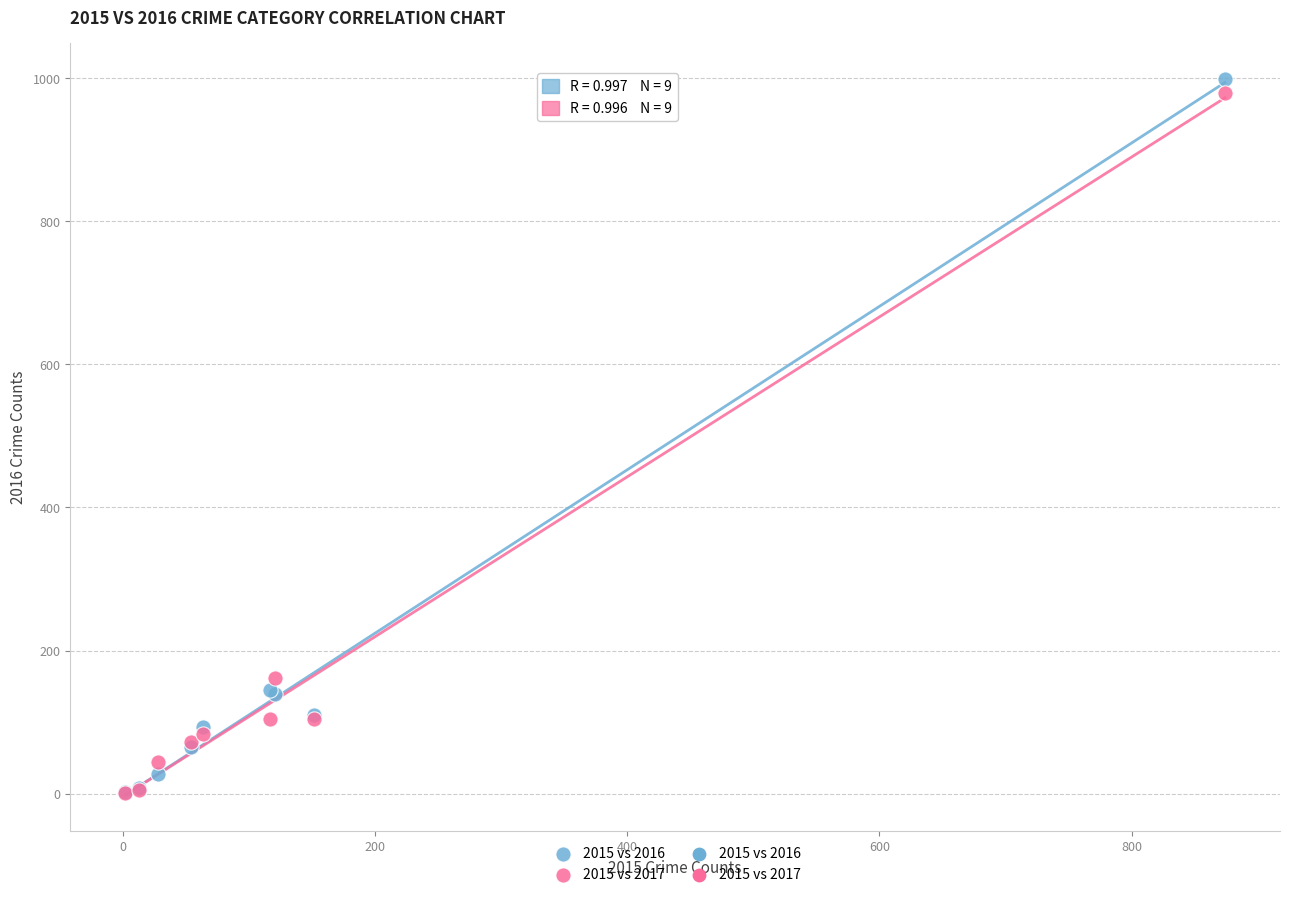

Which series has the largest Y range (max minus min)?

2015 vs 2016